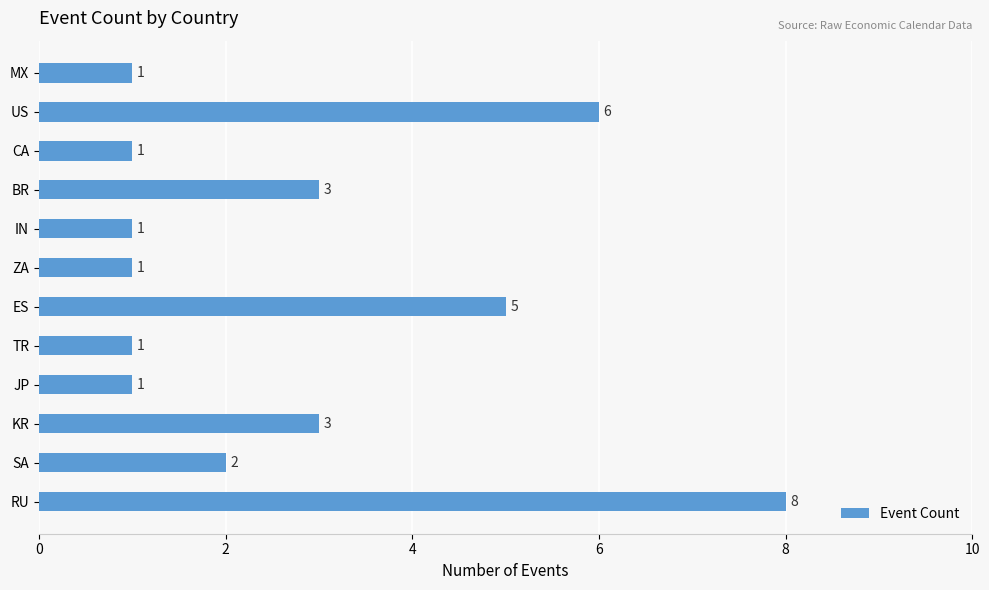

The chart shows a value of 2 at SA. True or false?

True